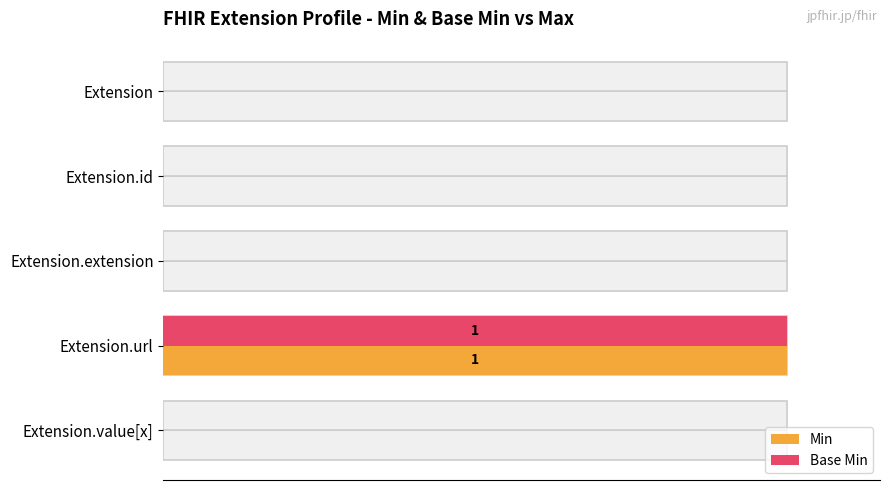

Reading left to right, what are all the values shown in this chart?

Min: 0	0	0	1	0
Base Min: 0	0	0	1	0